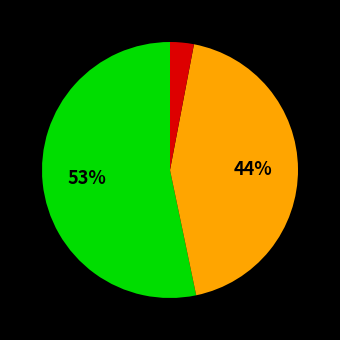

To the nearest percent, what is the average slice percentage?

33%